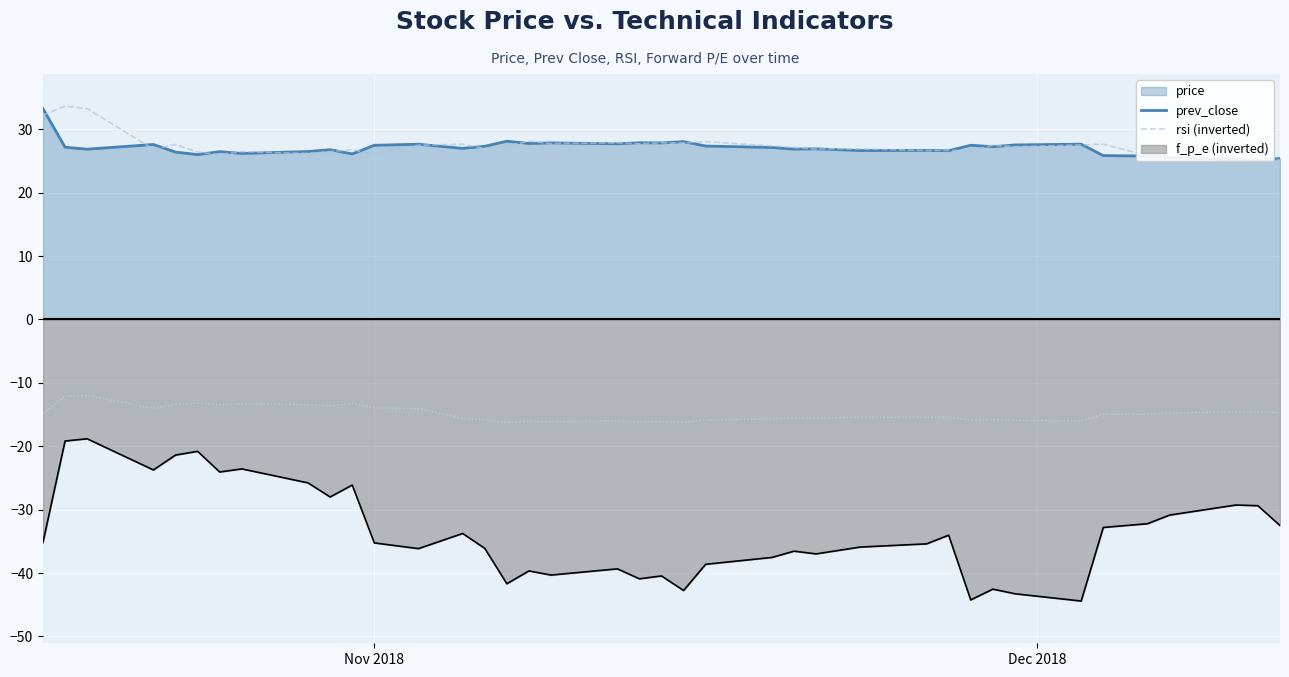

What is the maximum value for f_p_e (inverted)?

-12.0